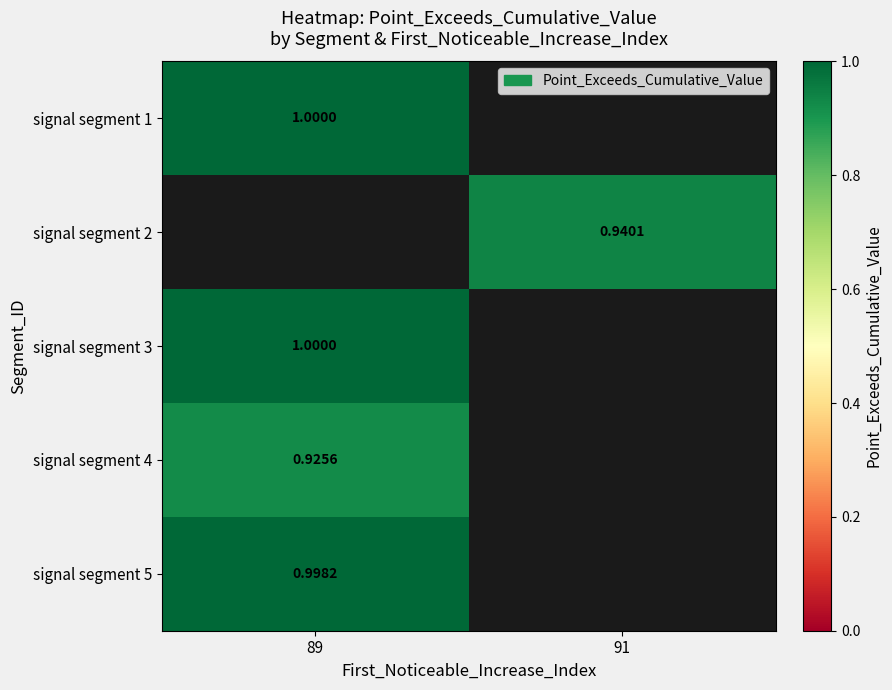

At which label is signal segment 3 closest to 1?

89